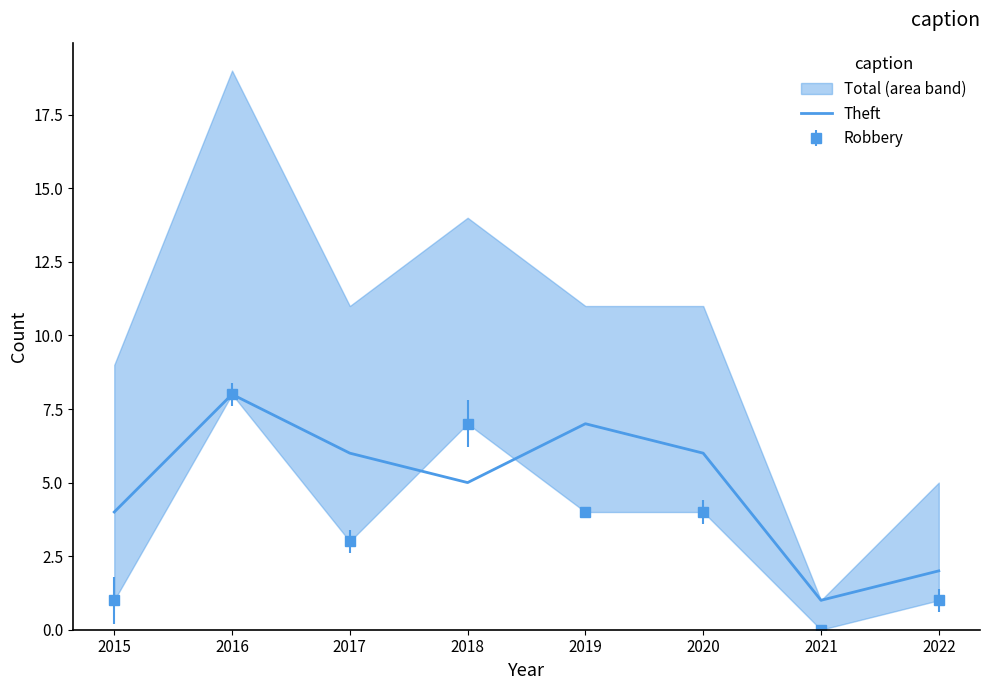

What is the difference between the values at 2019 and 2020?

1